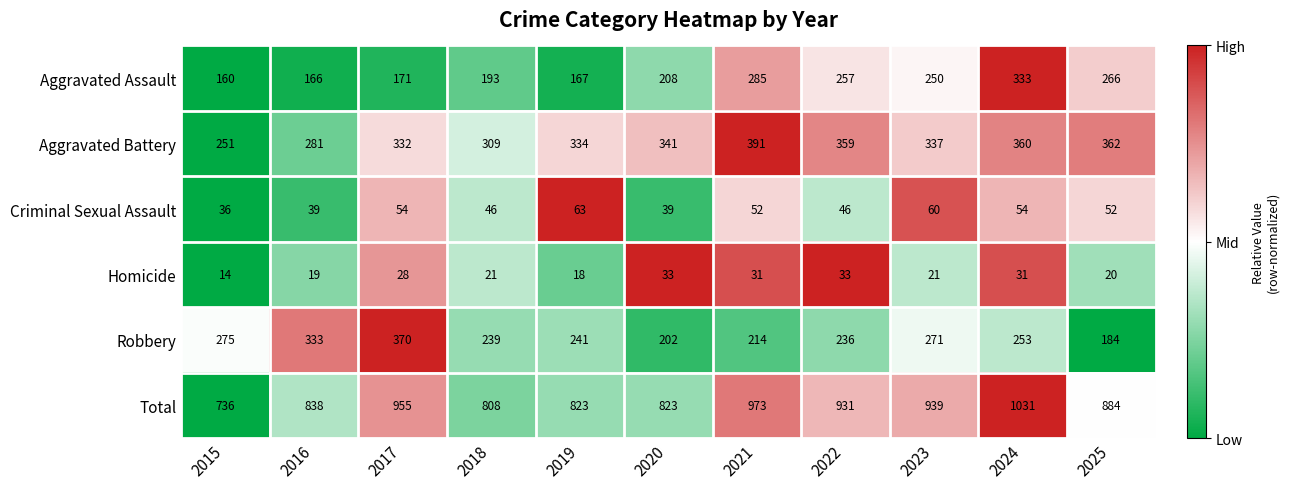

What is the average value of the Aggravated Assault series?

223